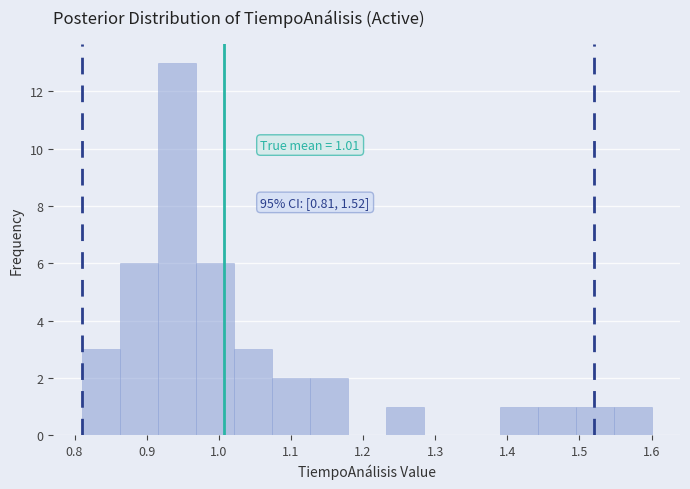

Over which range of the x-axis is the bar tallest?

0.92 to 0.97